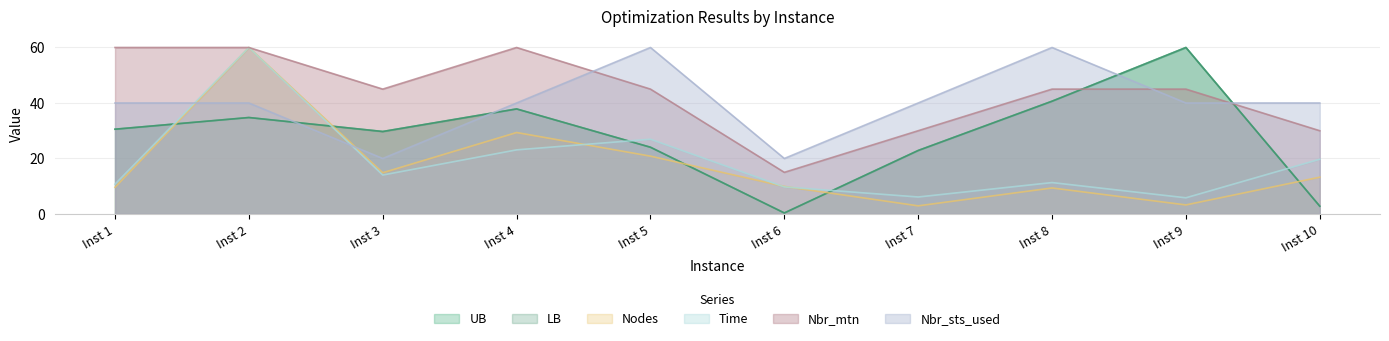

Does the chart display data point markers on the line(s)?

No